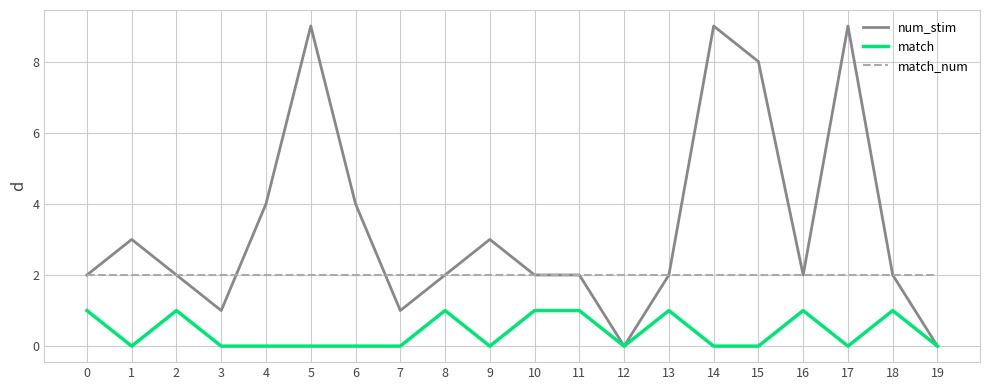

Reading left to right, transcribe all the data shown in this chart.

num_stim: 2	3	2	1	4	9	4	1	2	3	2	2	0	2	9	8	2	9	2	0
match: 1	0	1	0	0	0	0	0	1	0	1	1	0	1	0	0	1	0	1	0
match_num: 2	2	2	2	2	2	2	2	2	2	2	2	2	2	2	2	2	2	2	2